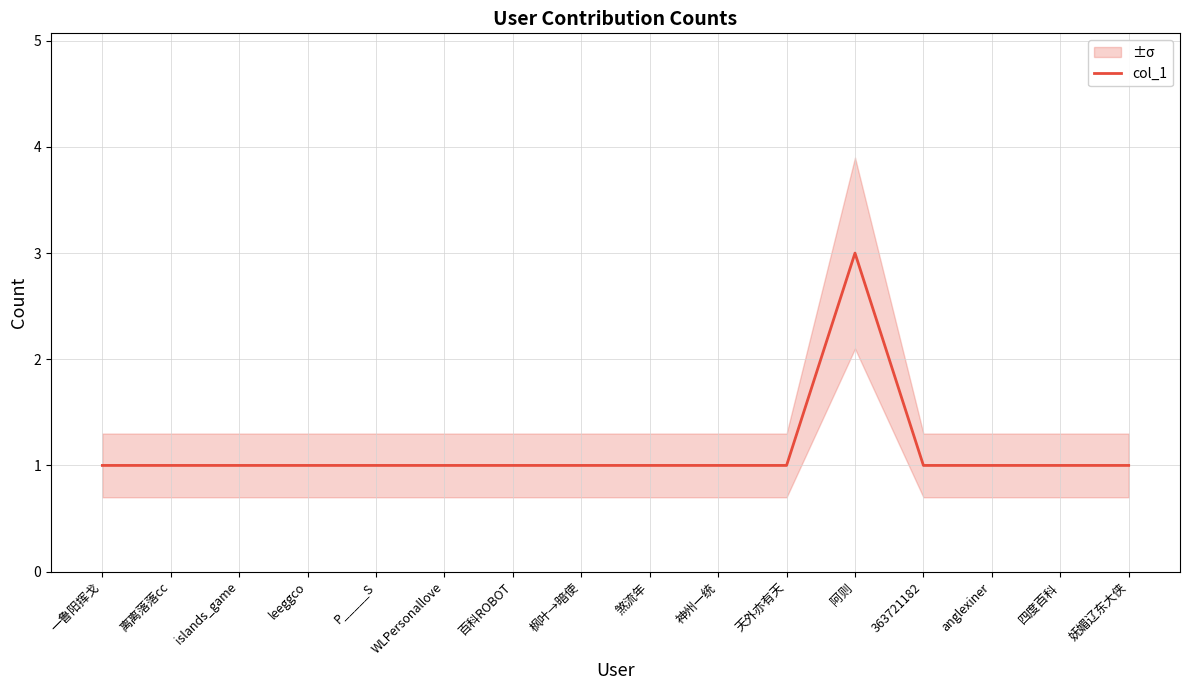

Count the values in the range 1 to 2.

15